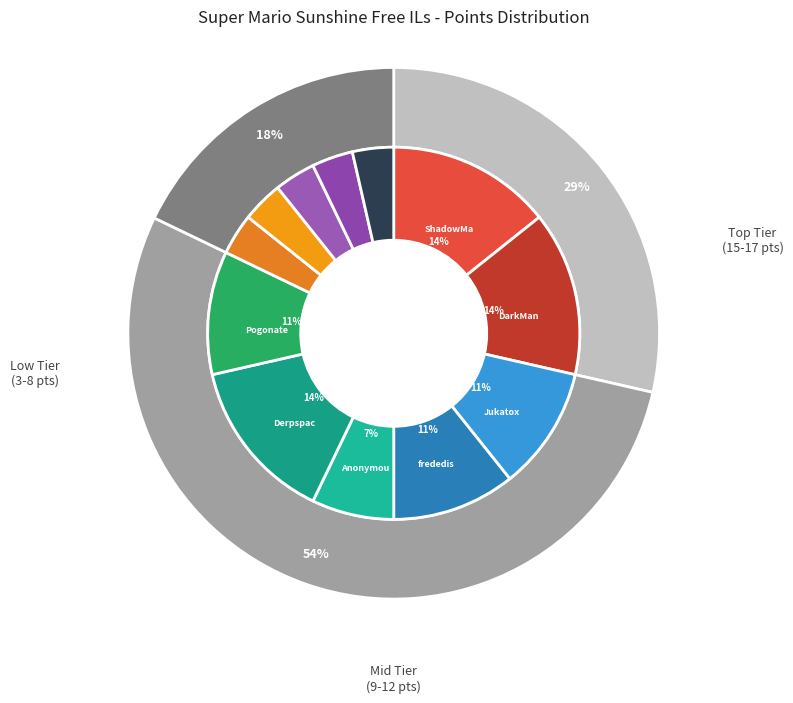

What percentage do AverageTrey and Anonymous 4 together represent?

7.1%